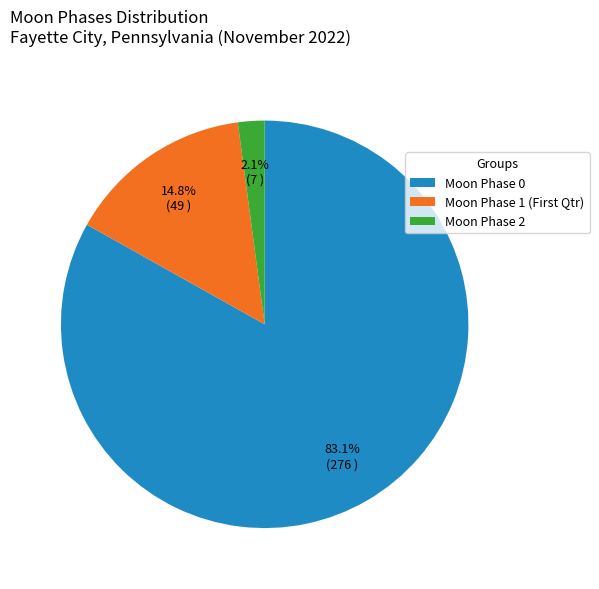

To the nearest percent, what is the average slice percentage?

33%